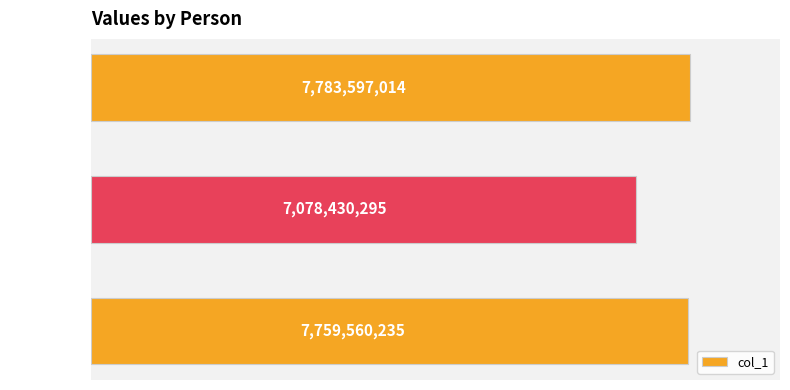

Which category has the highest value across all series?

Samal